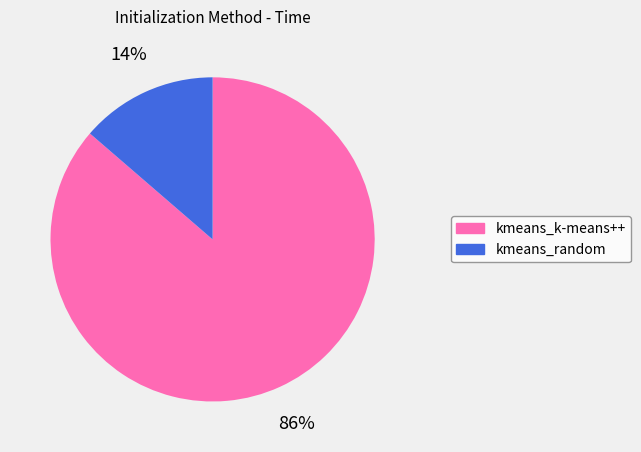

To the nearest percent, what is the average slice percentage?

50%